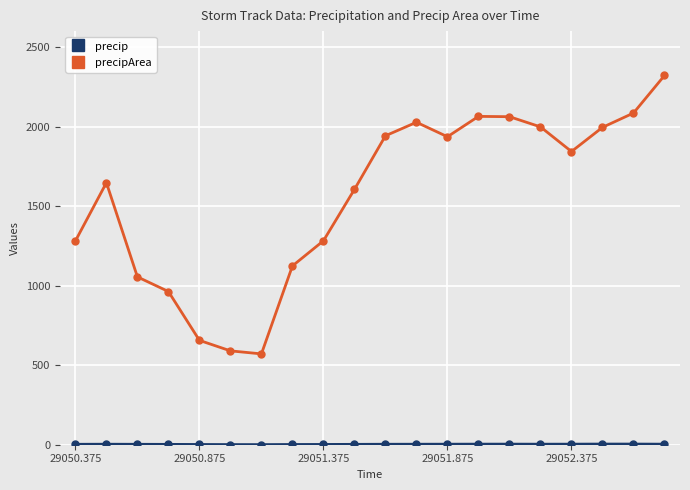

Rank the series by their average value, from highest to lowest.

precipArea, precip